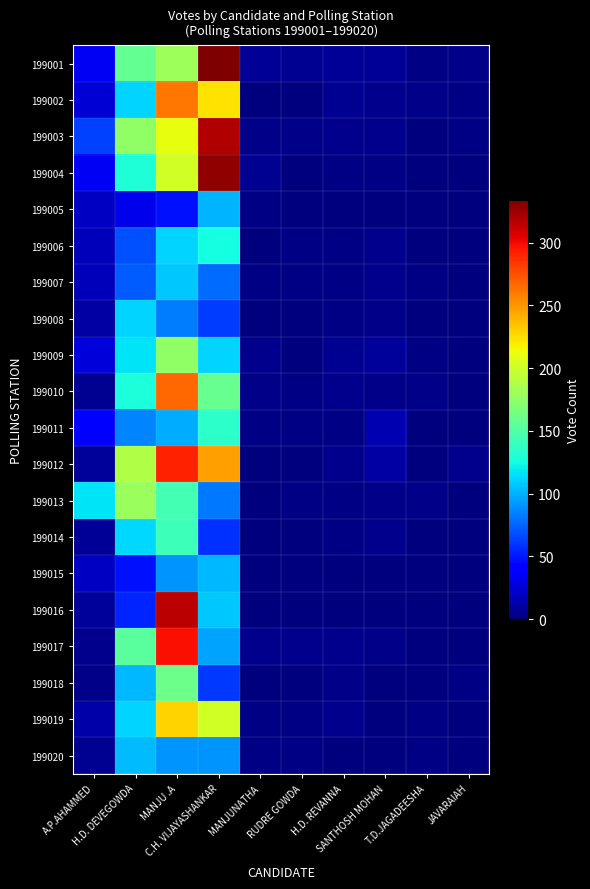

Reading right to left, list all the values displayed in this chart.

199001: JAVARAIAH=3	T.D.JAGADEESHA=2	SANTHOSH MOHAN=7	H.D. REVANNA=7	RUDRE GOWDA=6	MANJUNATHA=7	C.H. VIJAYASHANKAR=334	MANJU .A=181	H.D. DEVEGOWDA=157	A.P.AHAMMED=35
199002: JAVARAIAH=2	T.D.JAGADEESHA=3	SANTHOSH MOHAN=5	H.D. REVANNA=6	RUDRE GOWDA=1	MANJUNATHA=1	C.H. VIJAYASHANKAR=224	MANJU .A=262	H.D. DEVEGOWDA=111	A.P.AHAMMED=26
199003: JAVARAIAH=2	T.D.JAGADEESHA=1	SANTHOSH MOHAN=4	H.D. REVANNA=5	RUDRE GOWDA=3	MANJUNATHA=3	C.H. VIJAYASHANKAR=319	MANJU .A=211	H.D. DEVEGOWDA=176	A.P.AHAMMED=63
199004: JAVARAIAH=1	T.D.JAGADEESHA=1	SANTHOSH MOHAN=2	H.D. REVANNA=2	RUDRE GOWDA=1	MANJUNATHA=6	C.H. VIJAYASHANKAR=328	MANJU .A=202	H.D. DEVEGOWDA=130	A.P.AHAMMED=35
199005: JAVARAIAH=0	T.D.JAGADEESHA=1	SANTHOSH MOHAN=0	H.D. REVANNA=0	RUDRE GOWDA=0	MANJUNATHA=2	C.H. VIJAYASHANKAR=101	MANJU .A=47	H.D. DEVEGOWDA=32	A.P.AHAMMED=20
199006: JAVARAIAH=0	T.D.JAGADEESHA=1	SANTHOSH MOHAN=4	H.D. REVANNA=2	RUDRE GOWDA=2	MANJUNATHA=1	C.H. VIJAYASHANKAR=126	MANJU .A=111	H.D. DEVEGOWDA=68	A.P.AHAMMED=17
199007: JAVARAIAH=0	T.D.JAGADEESHA=2	SANTHOSH MOHAN=5	H.D. REVANNA=2	RUDRE GOWDA=2	MANJUNATHA=2	C.H. VIJAYASHANKAR=78	MANJU .A=108	H.D. DEVEGOWDA=72	A.P.AHAMMED=17
199008: JAVARAIAH=0	T.D.JAGADEESHA=0	SANTHOSH MOHAN=3	H.D. REVANNA=2	RUDRE GOWDA=1	MANJUNATHA=0	C.H. VIJAYASHANKAR=62	MANJU .A=83	H.D. DEVEGOWDA=112	A.P.AHAMMED=11
199009: JAVARAIAH=0	T.D.JAGADEESHA=2	SANTHOSH MOHAN=8	H.D. REVANNA=6	RUDRE GOWDA=1	MANJUNATHA=4	C.H. VIJAYASHANKAR=111	MANJU .A=176	H.D. DEVEGOWDA=117	A.P.AHAMMED=27
199010: JAVARAIAH=1	T.D.JAGADEESHA=3	SANTHOSH MOHAN=3	H.D. REVANNA=4	RUDRE GOWDA=2	MANJUNATHA=3	C.H. VIJAYASHANKAR=158	MANJU .A=267	H.D. DEVEGOWDA=128	A.P.AHAMMED=6
199011: JAVARAIAH=1	T.D.JAGADEESHA=0	SANTHOSH MOHAN=15	H.D. REVANNA=2	RUDRE GOWDA=2	MANJUNATHA=2	C.H. VIJAYASHANKAR=135	MANJU .A=98	H.D. DEVEGOWDA=85	A.P.AHAMMED=37
199012: JAVARAIAH=4	T.D.JAGADEESHA=1	SANTHOSH MOHAN=11	H.D. REVANNA=4	RUDRE GOWDA=1	MANJUNATHA=1	C.H. VIJAYASHANKAR=247	MANJU .A=291	H.D. DEVEGOWDA=189	A.P.AHAMMED=9
199013: JAVARAIAH=0	T.D.JAGADEESHA=3	SANTHOSH MOHAN=3	H.D. REVANNA=2	RUDRE GOWDA=2	MANJUNATHA=0	C.H. VIJAYASHANKAR=82	MANJU .A=144	H.D. DEVEGOWDA=180	A.P.AHAMMED=117
199014: JAVARAIAH=0	T.D.JAGADEESHA=1	SANTHOSH MOHAN=4	H.D. REVANNA=2	RUDRE GOWDA=0	MANJUNATHA=1	C.H. VIJAYASHANKAR=58	MANJU .A=142	H.D. DEVEGOWDA=113	A.P.AHAMMED=7
199015: JAVARAIAH=0	T.D.JAGADEESHA=0	SANTHOSH MOHAN=1	H.D. REVANNA=0	RUDRE GOWDA=1	MANJUNATHA=1	C.H. VIJAYASHANKAR=103	MANJU .A=91	H.D. DEVEGOWDA=48	A.P.AHAMMED=20
199016: JAVARAIAH=1	T.D.JAGADEESHA=0	SANTHOSH MOHAN=0	H.D. REVANNA=1	RUDRE GOWDA=1	MANJUNATHA=0	C.H. VIJAYASHANKAR=108	MANJU .A=317	H.D. DEVEGOWDA=54	A.P.AHAMMED=8
199017: JAVARAIAH=1	T.D.JAGADEESHA=1	SANTHOSH MOHAN=3	H.D. REVANNA=5	RUDRE GOWDA=4	MANJUNATHA=4	C.H. VIJAYASHANKAR=96	MANJU .A=298	H.D. DEVEGOWDA=153	A.P.AHAMMED=5
199018: JAVARAIAH=2	T.D.JAGADEESHA=0	SANTHOSH MOHAN=0	H.D. REVANNA=3	RUDRE GOWDA=1	MANJUNATHA=0	C.H. VIJAYASHANKAR=61	MANJU .A=161	H.D. DEVEGOWDA=102	A.P.AHAMMED=3
199019: JAVARAIAH=1	T.D.JAGADEESHA=2	SANTHOSH MOHAN=1	H.D. REVANNA=4	RUDRE GOWDA=2	MANJUNATHA=2	C.H. VIJAYASHANKAR=201	MANJU .A=229	H.D. DEVEGOWDA=112	A.P.AHAMMED=12
199020: JAVARAIAH=0	T.D.JAGADEESHA=2	SANTHOSH MOHAN=1	H.D. REVANNA=1	RUDRE GOWDA=2	MANJUNATHA=2	C.H. VIJAYASHANKAR=91	MANJU .A=91	H.D. DEVEGOWDA=104	A.P.AHAMMED=6